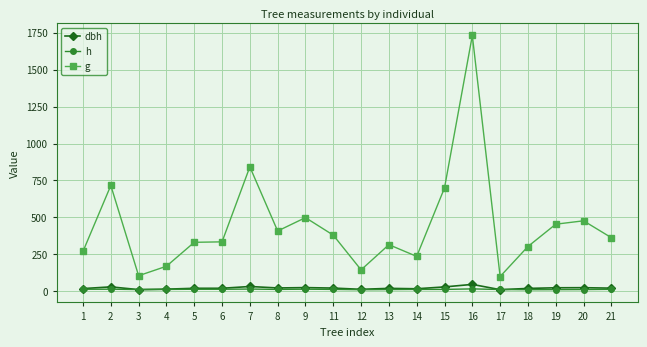

What is the spread (max minus min) of values at 8?

395.3